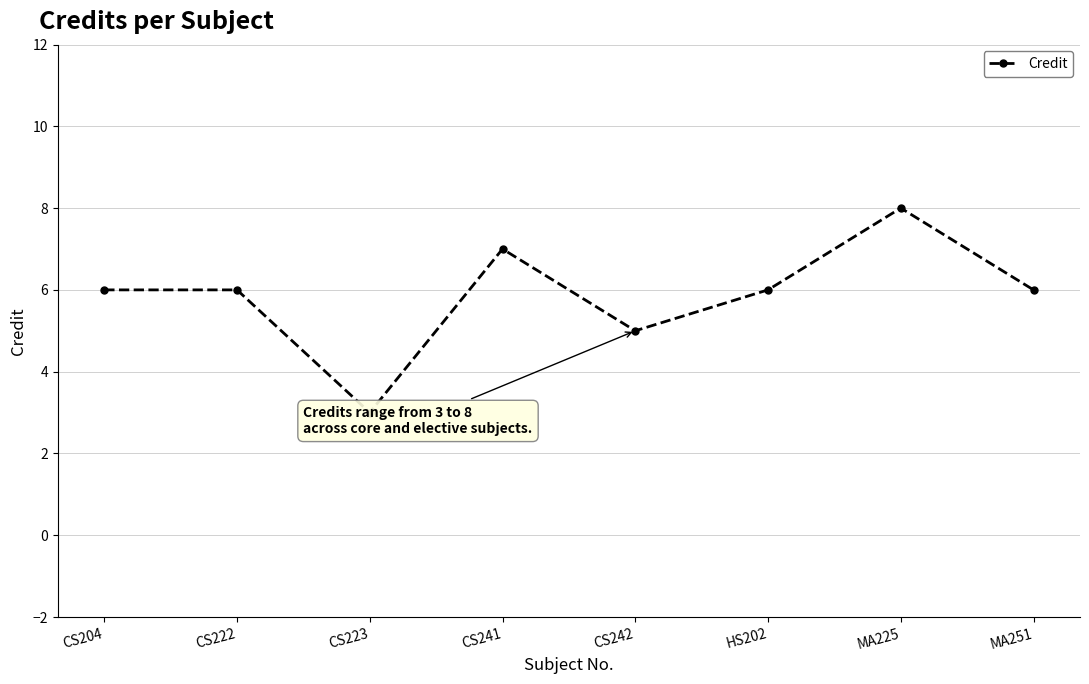

Reading left to right, list all the values displayed in this chart.

6	6	3	7	5	6	8	6